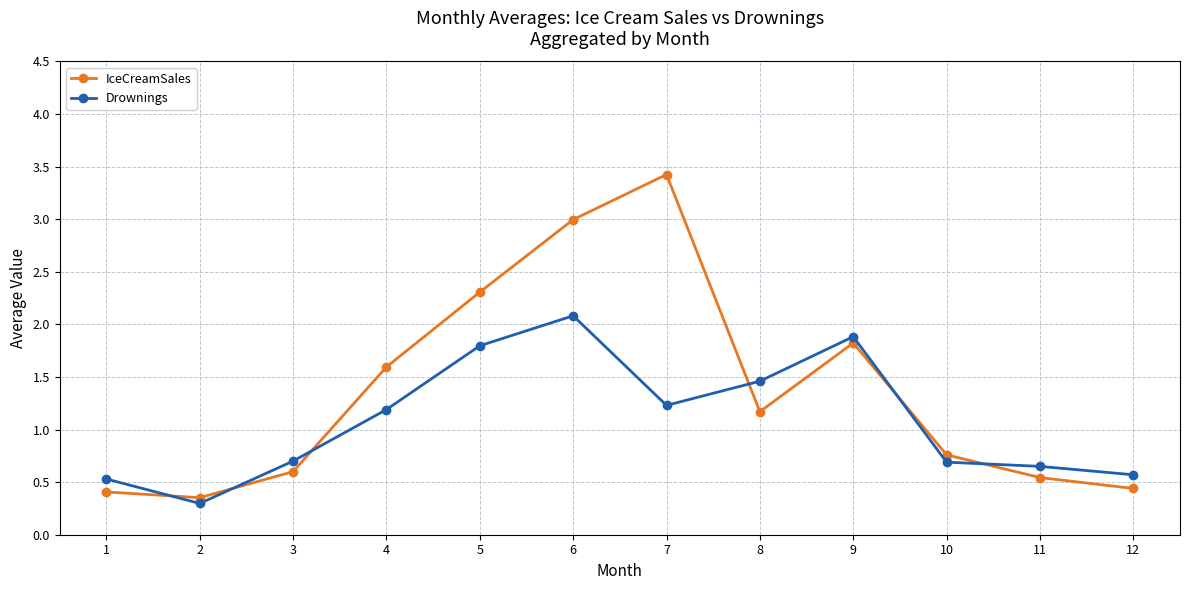

At which label does IceCreamSales first exceed 1?

4